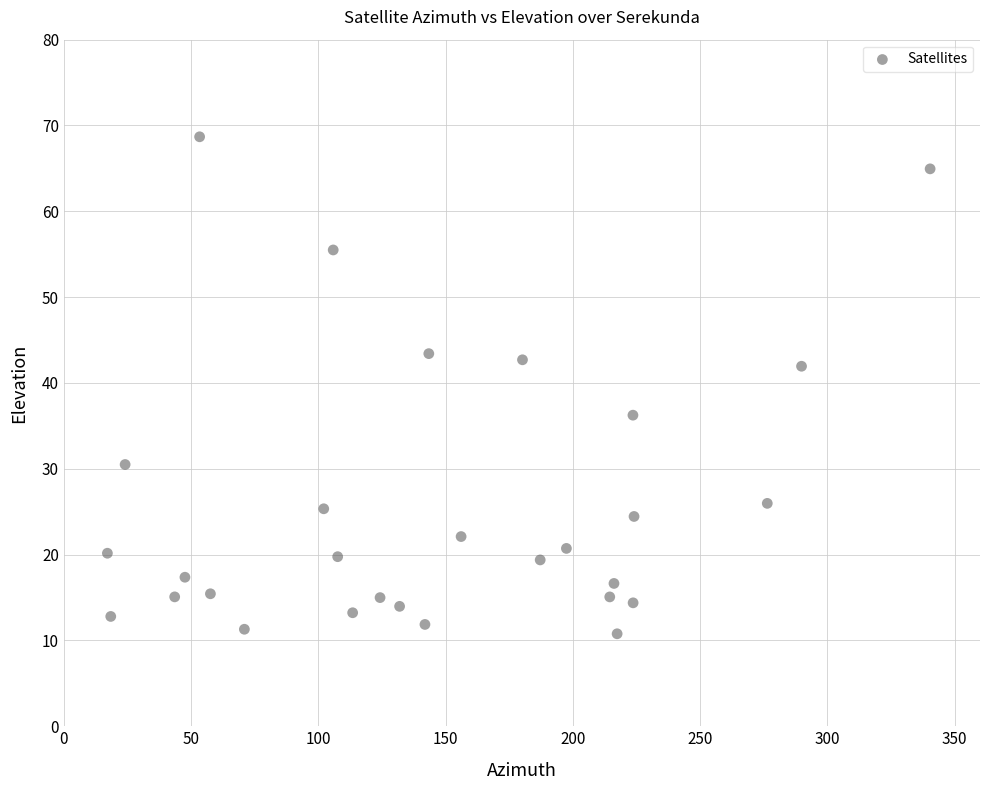

What is the range of X values (max minus min)?

323.3